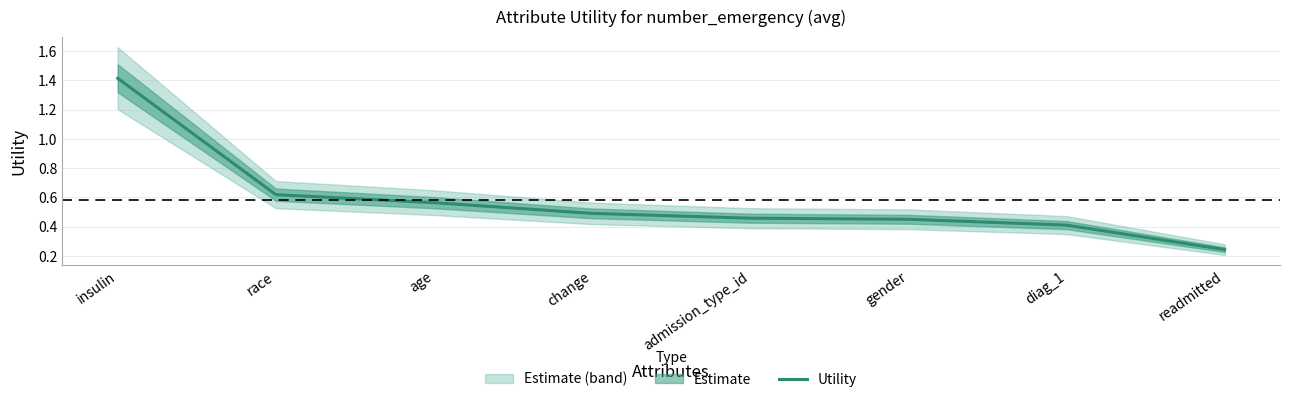

List the labels in order of value, largest first.

insulin, race, age, change, admission_type_id, gender, diag_1, readmitted